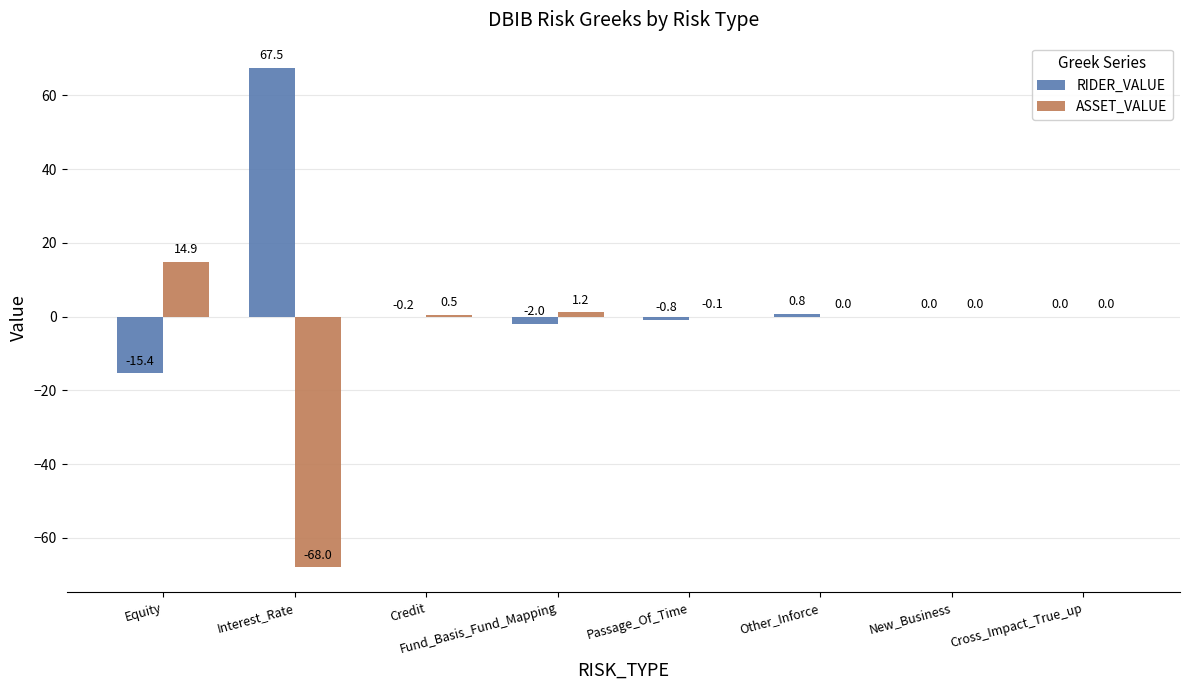

Which label corresponds to the largest value in the chart?

Interest_Rate